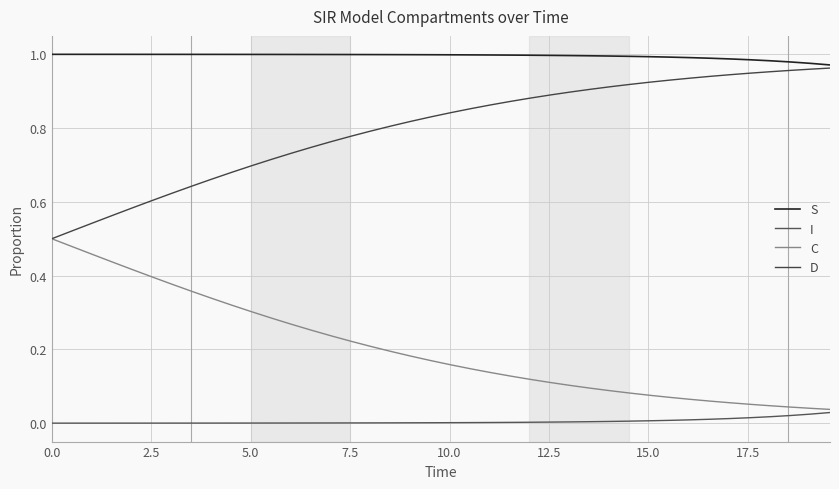

True or false: C and S intersect in this chart.

False